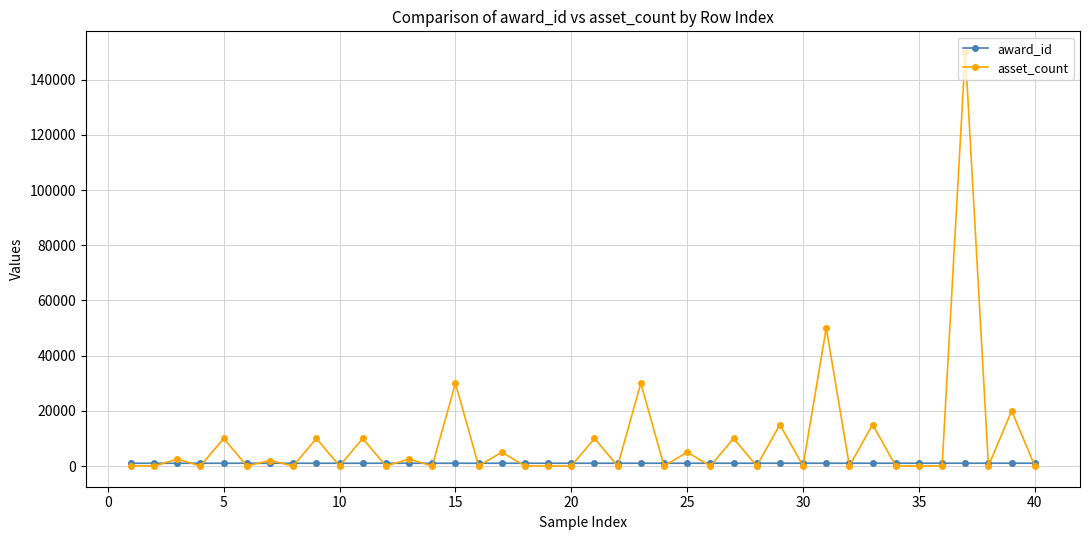

Which series has the largest range (max minus min)?

asset_count